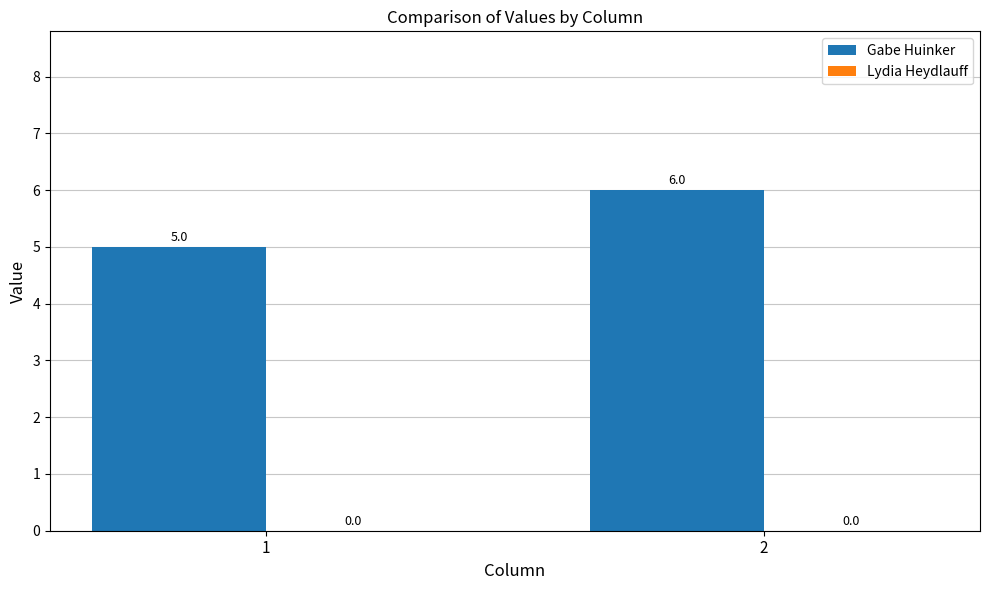

What is the sum of the values at 2 and 1?

11